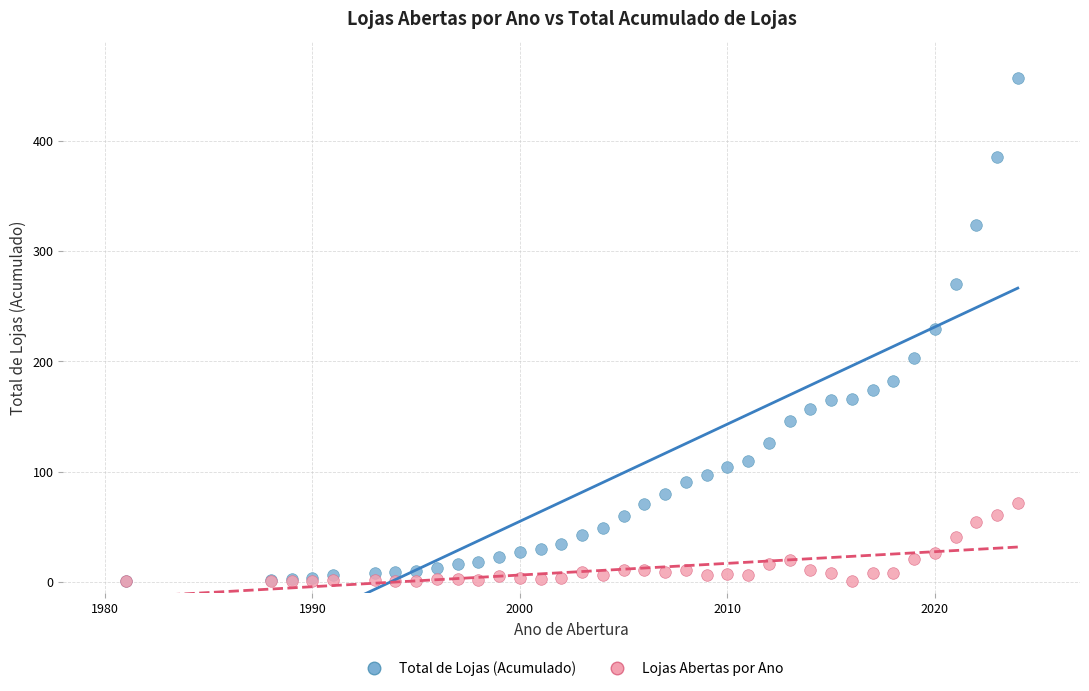

What are all the series names shown in the legend?

Total de Lojas (Acumulado), Lojas Abertas por Ano